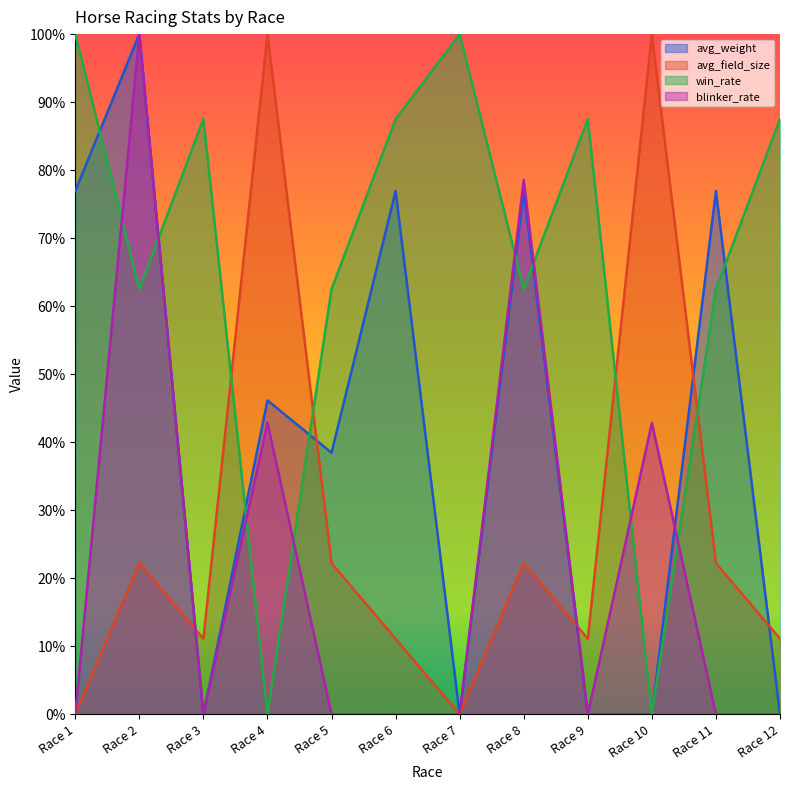

Is it true that avg_field_size equals 0.1 at Race 12?

True